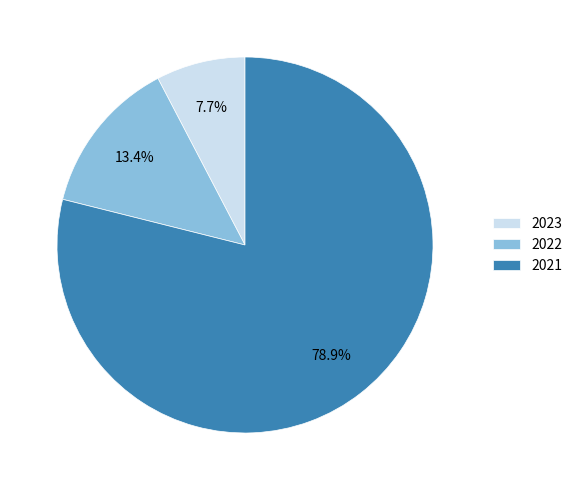

To the nearest percent, what is the difference between the 2022 and 2023 slice percentages?

6%